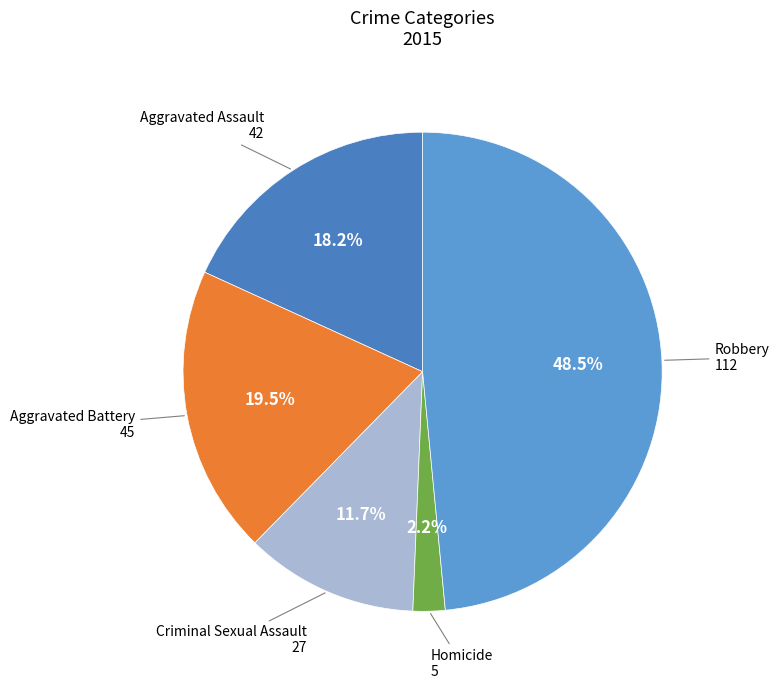

To the nearest percent, what is the difference between the Aggravated Battery and Criminal Sexual Assault slice percentages?

8%